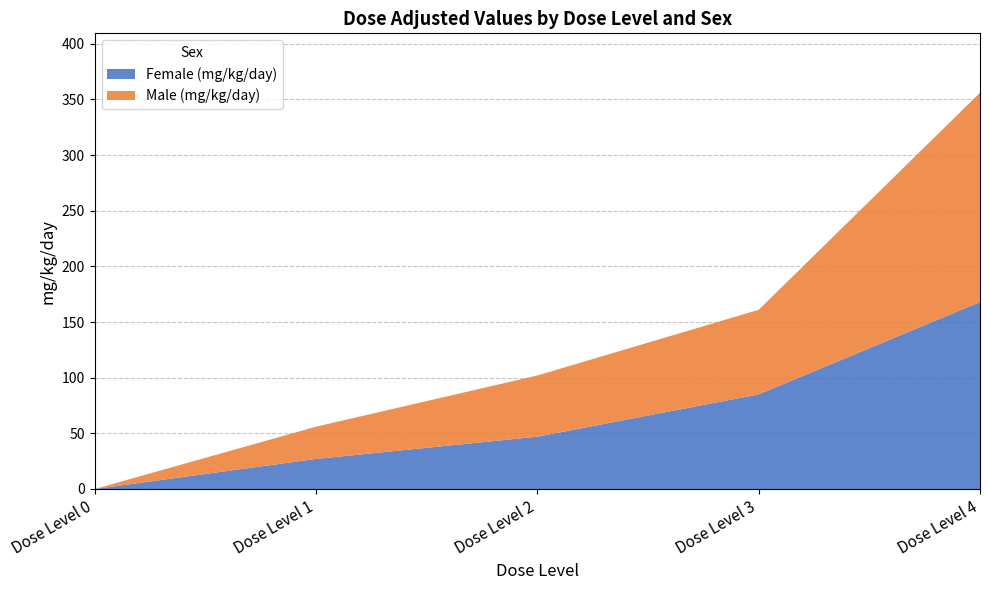

Reading left to right, extract all data points from this chart.

Female (mg/kg/day): 0	27	47	85	168
Male (mg/kg/day): 0	29	55	76	188